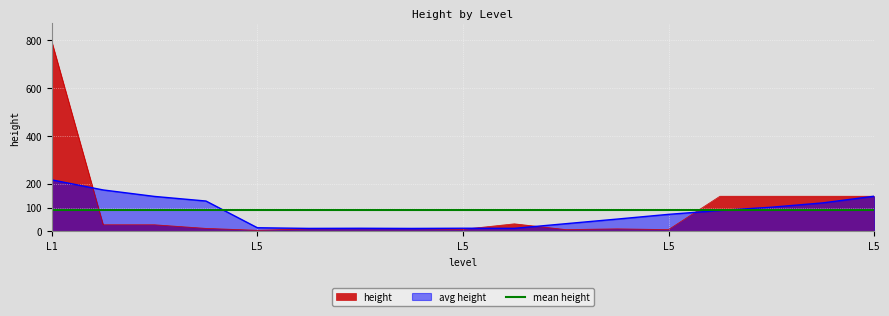

How many data points are above 13?

8